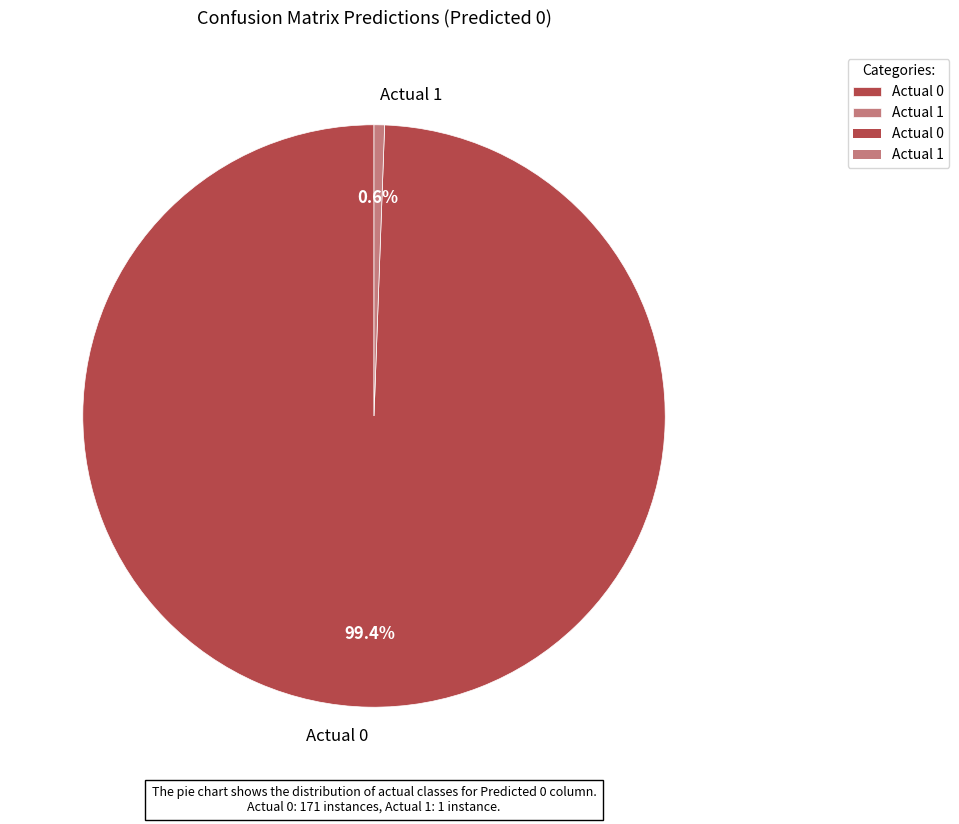

To the nearest percent, what is the combined percentage of Actual 0 and Actual 1?

100%